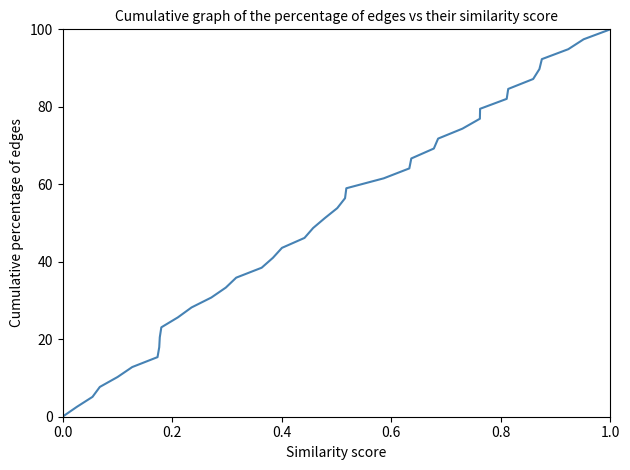

What is the maximum value shown in the chart?

100.0